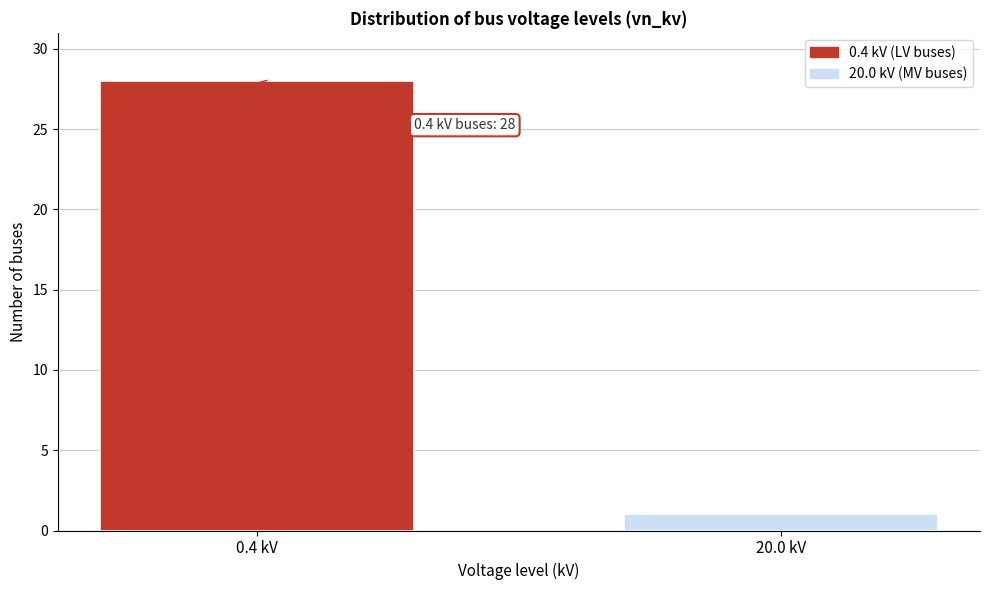

Reading left to right, list all the values displayed in this chart.

0.4 kV=28	20.0 kV=1